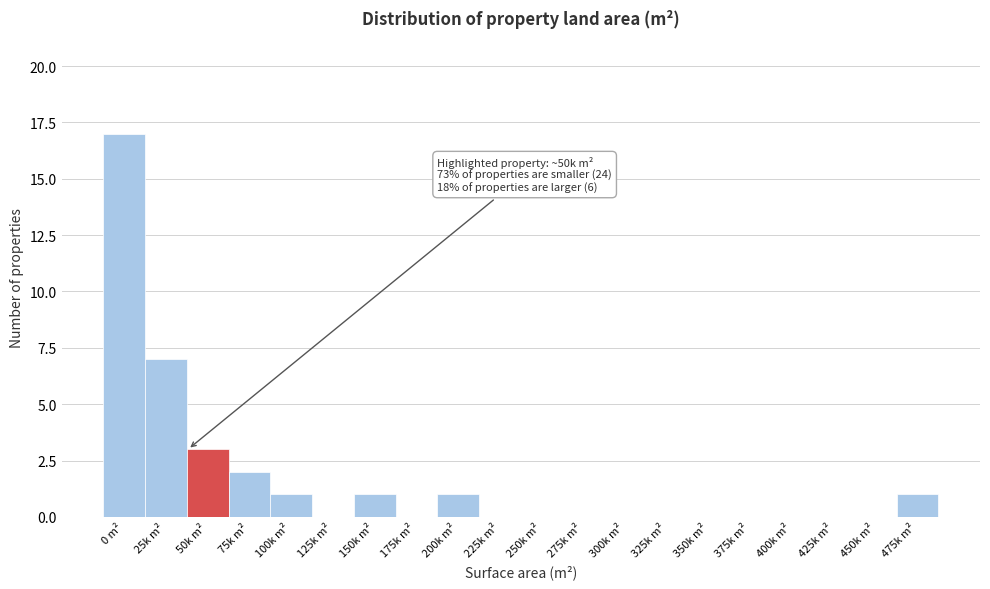

Reading right to left, extract all data points from this chart.

475k m²=1	450k m²=0	425k m²=0	400k m²=0	375k m²=0	350k m²=0	325k m²=0	300k m²=0	275k m²=0	250k m²=0	225k m²=0	200k m²=1	175k m²=0	150k m²=1	125k m²=0	100k m²=1	75k m²=2	50k m²=3	25k m²=7	0 m²=17